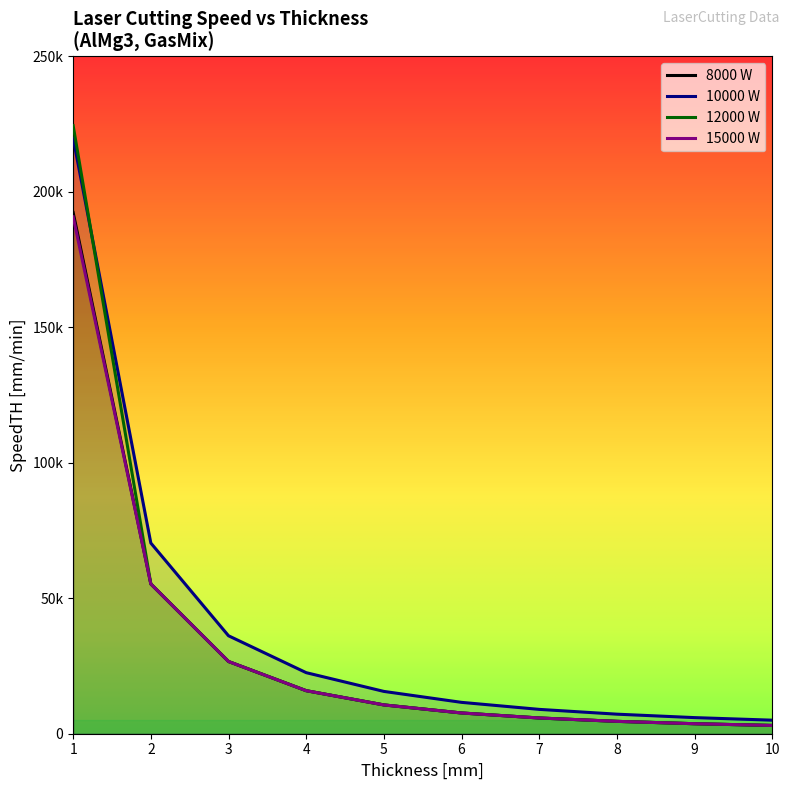

Which series has the largest range (max minus min)?

12000 W